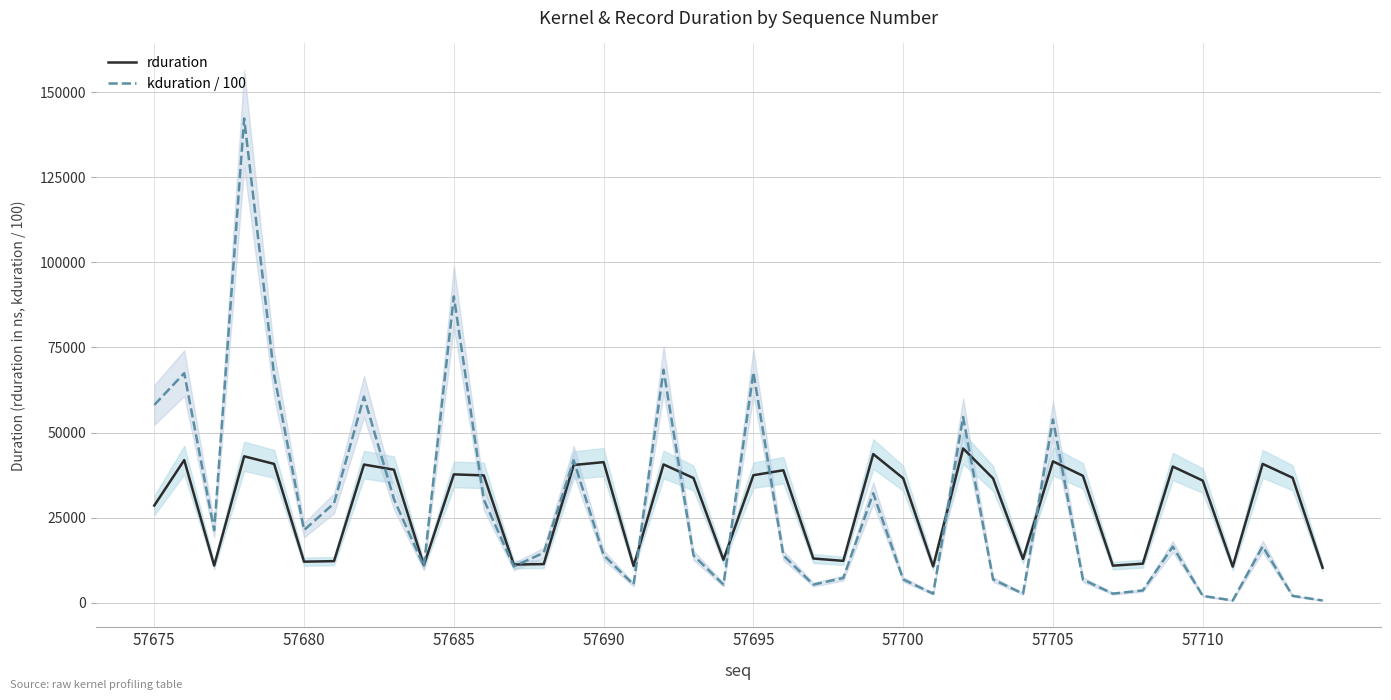

Is it true that kduration / 100 equals 21358.5 at 57680?

True